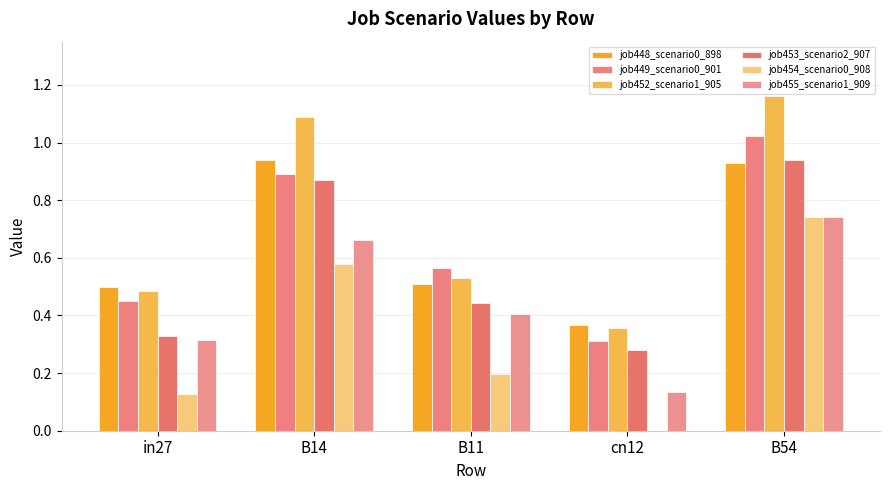

At how many categories does at least one series exceed 0?

5